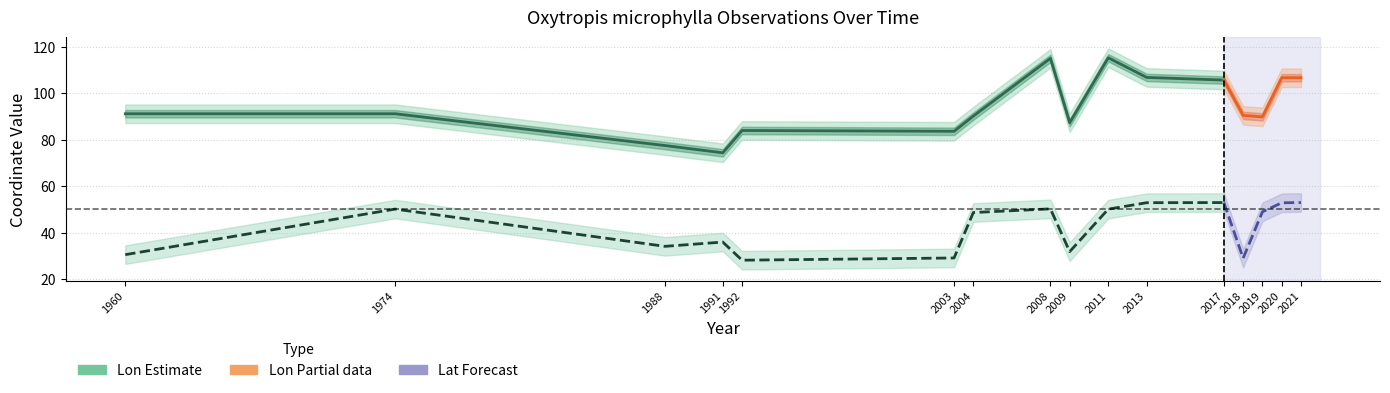

What is the spread (max minus min) of values at 2009?

55.5